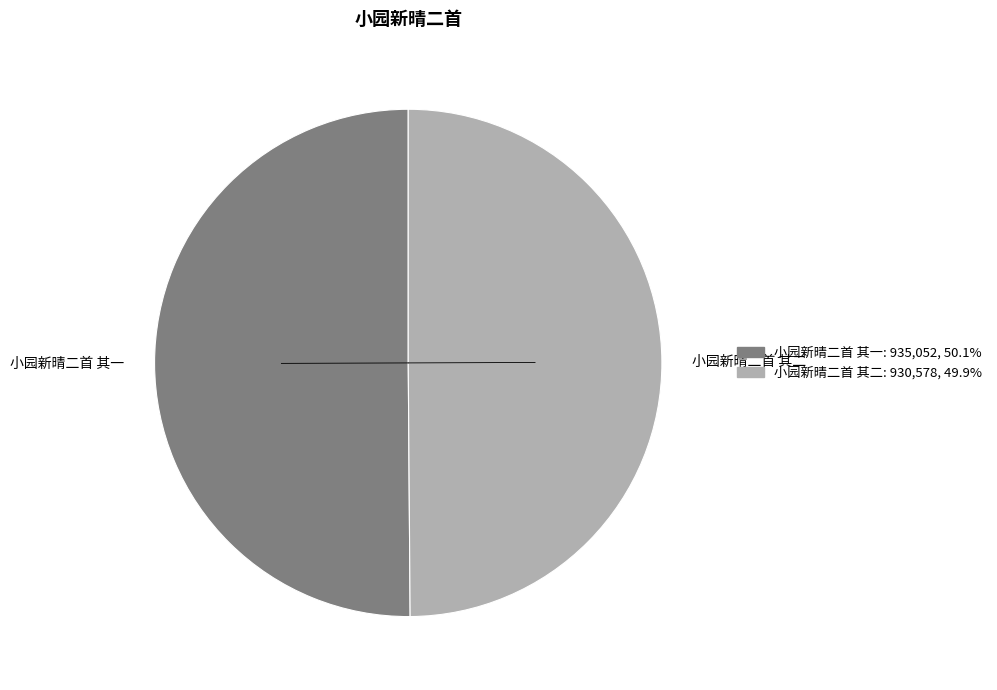

Do 小园新晴二首 其二 and 小园新晴二首 其一 together represent more than half of the pie?

Yes